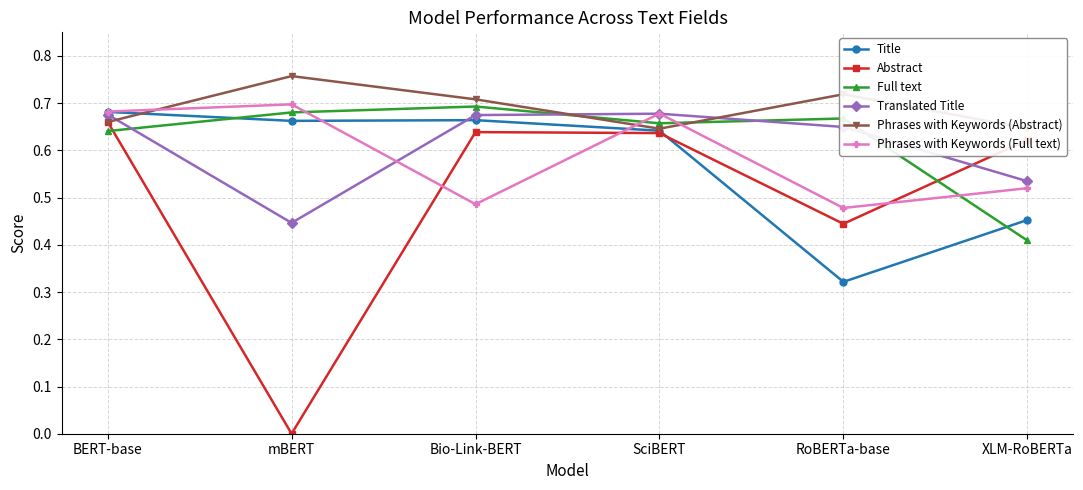

At which category does the chart reach its peak across all series?

mBERT